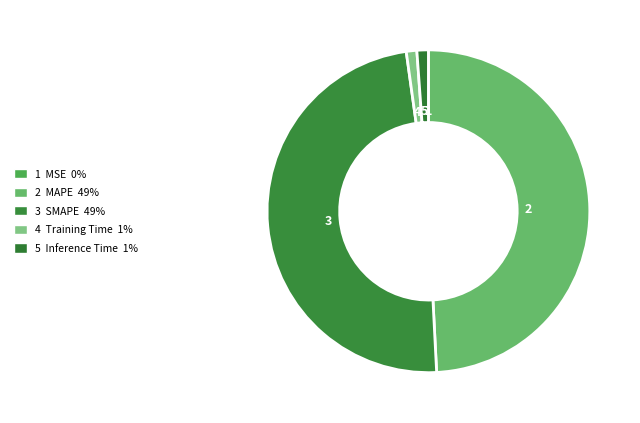

Which category has the smallest portion of the pie?

MSE